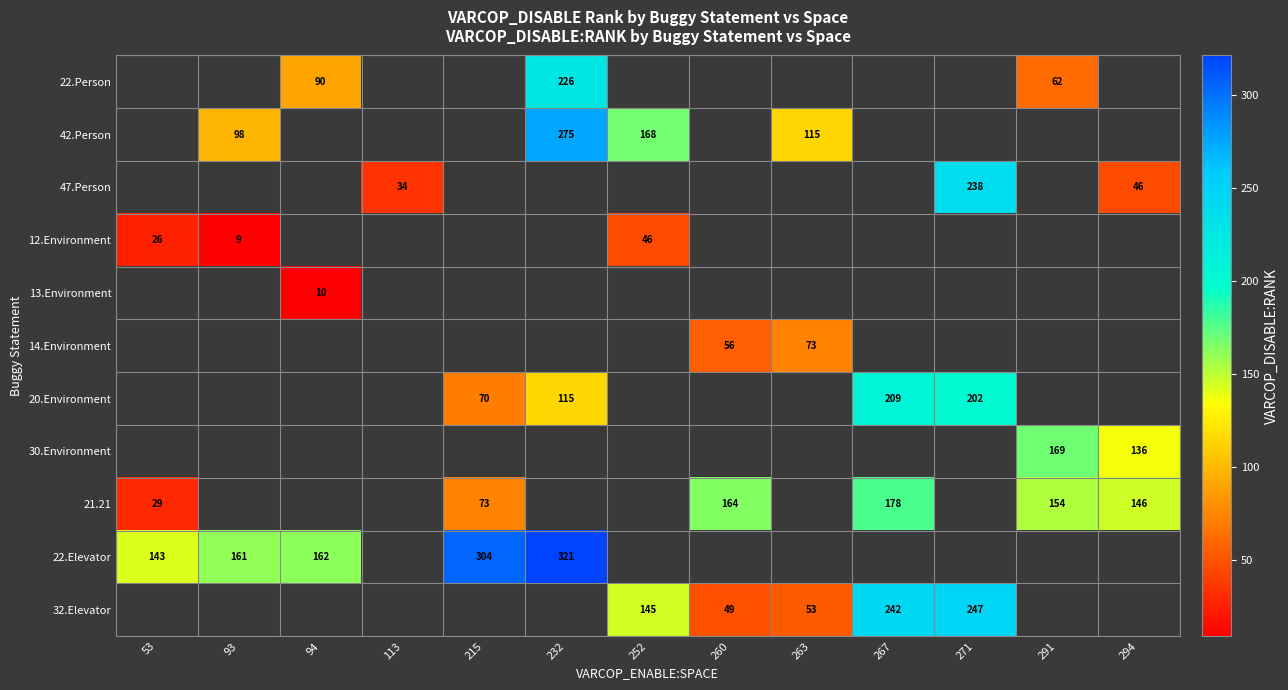

Count the number of data series in this chart.

11